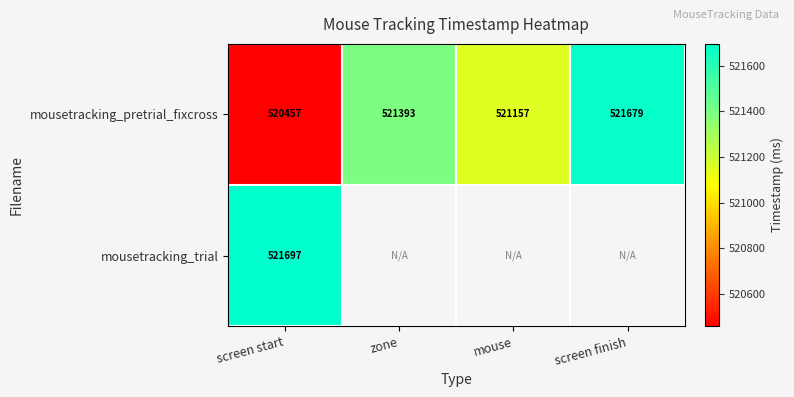

The value of mousetracking_pretrial_fixcross at mouse is 937036.3. True or false?

False